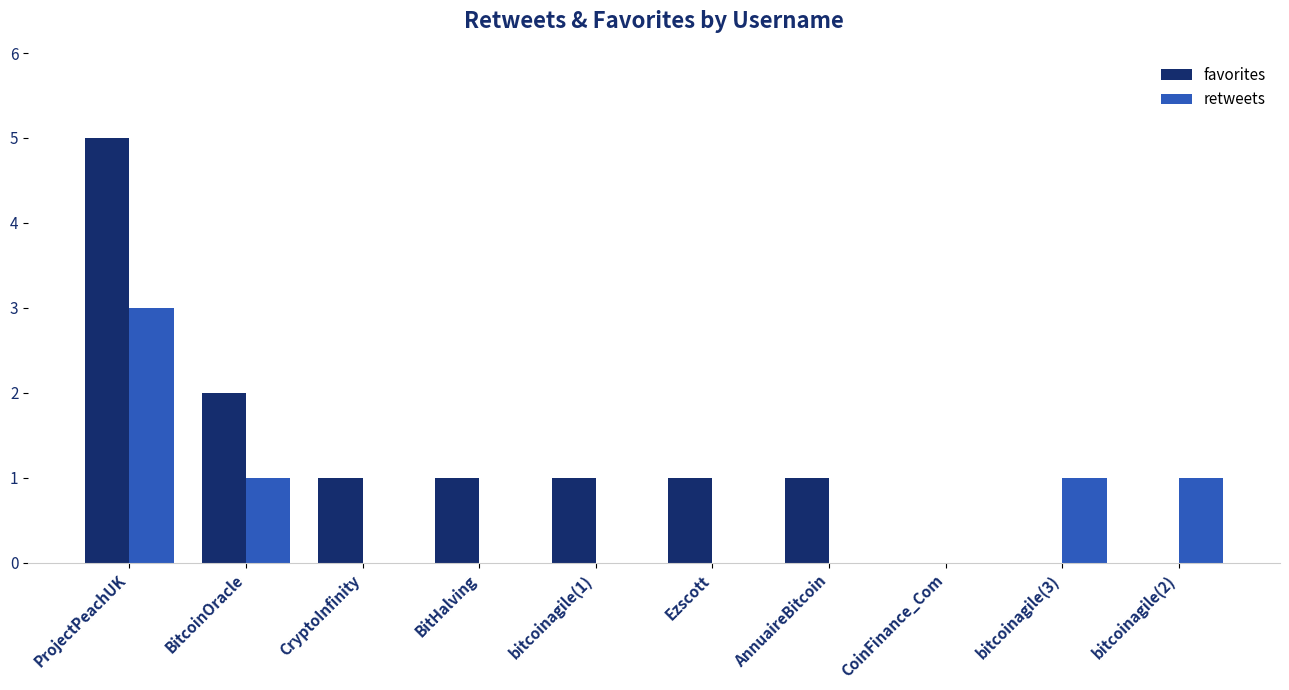

What is the difference between the retweets values at BitcoinOracle and bitcoinagile(1)?

1